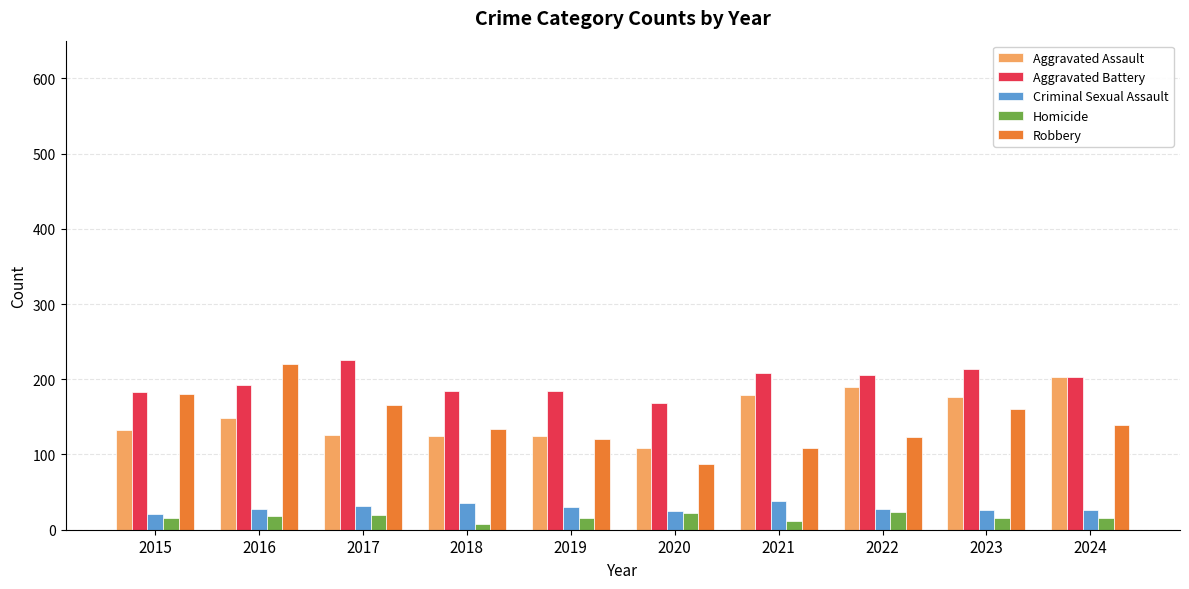

Which series has the largest total across all categories?

Aggravated Battery